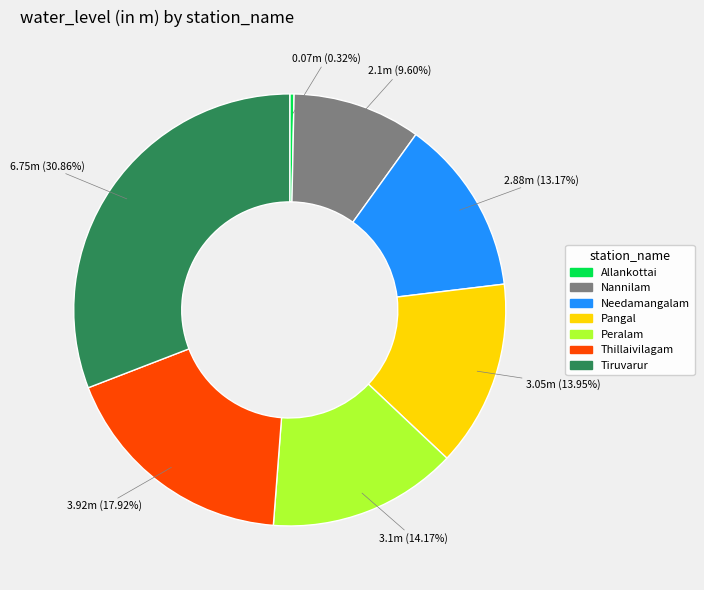

True or false: Tiruvarur accounts for 31% of the total.

True